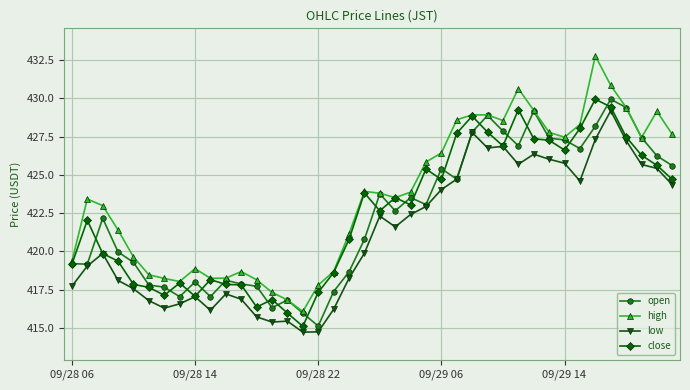

In close, how many points are lower than both neighbors (excluding endpoints)?

9